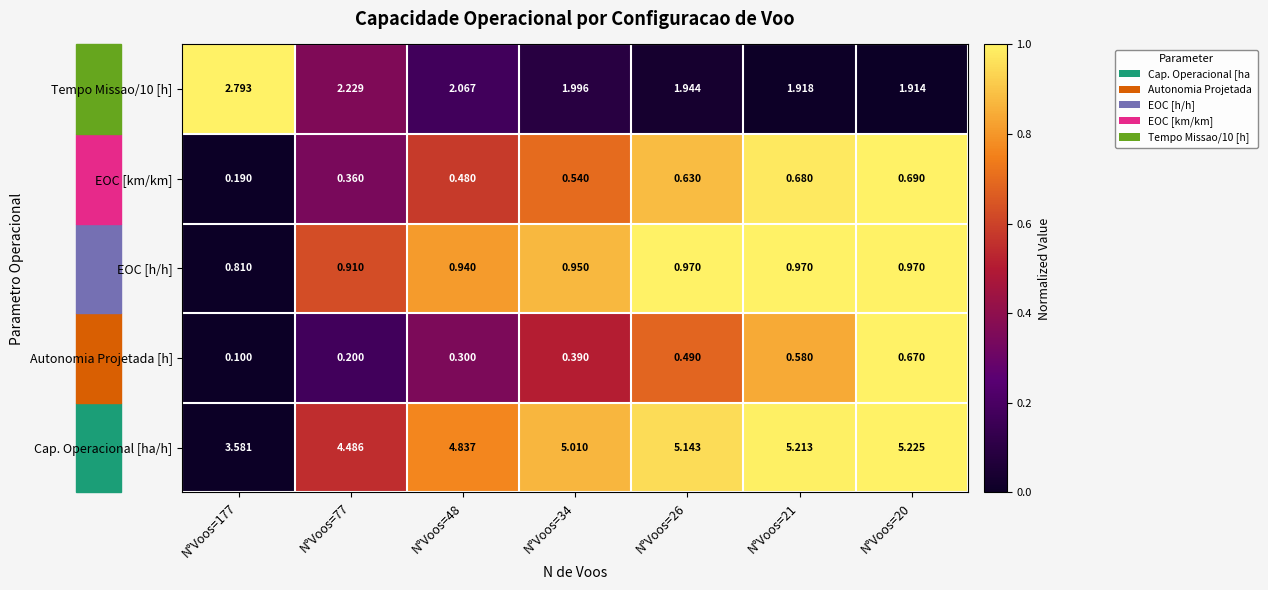

How many data points in Cap. Operacional [ha/h] are less than 5?

3